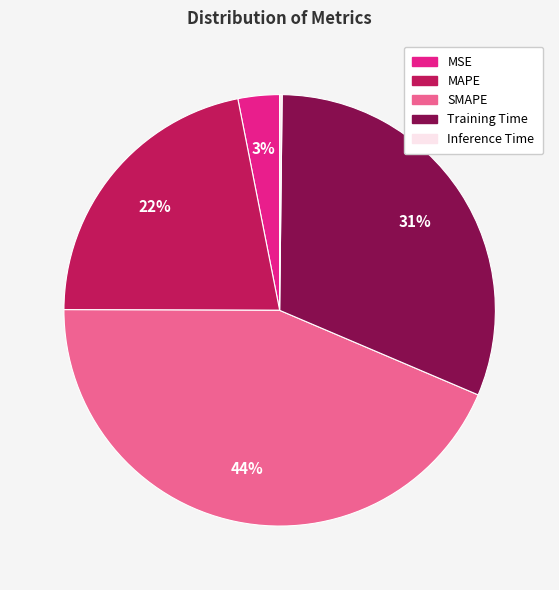

Is the sum of Training Time and MAPE greater than half?

Yes